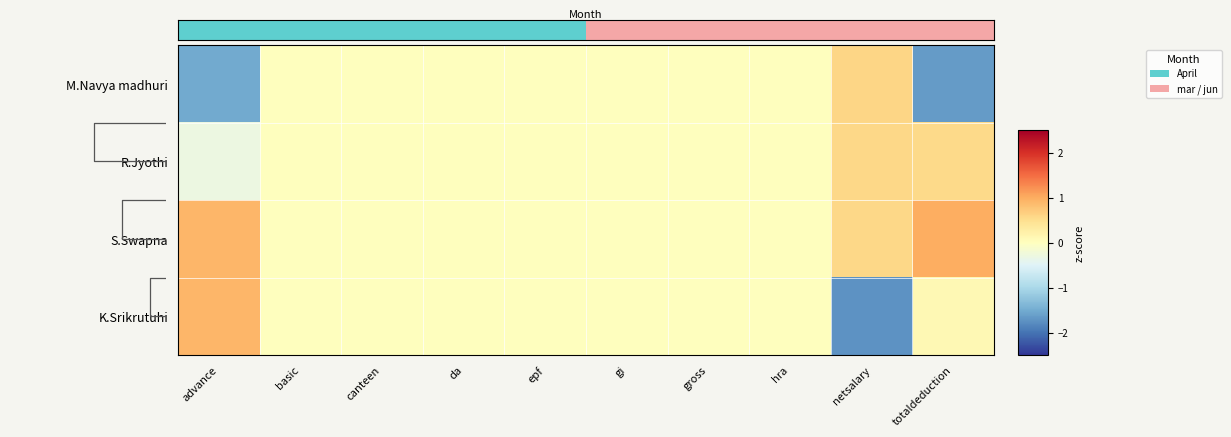

What is the difference between the maximum and minimum values in the M.Navya madhuri series?

2.2